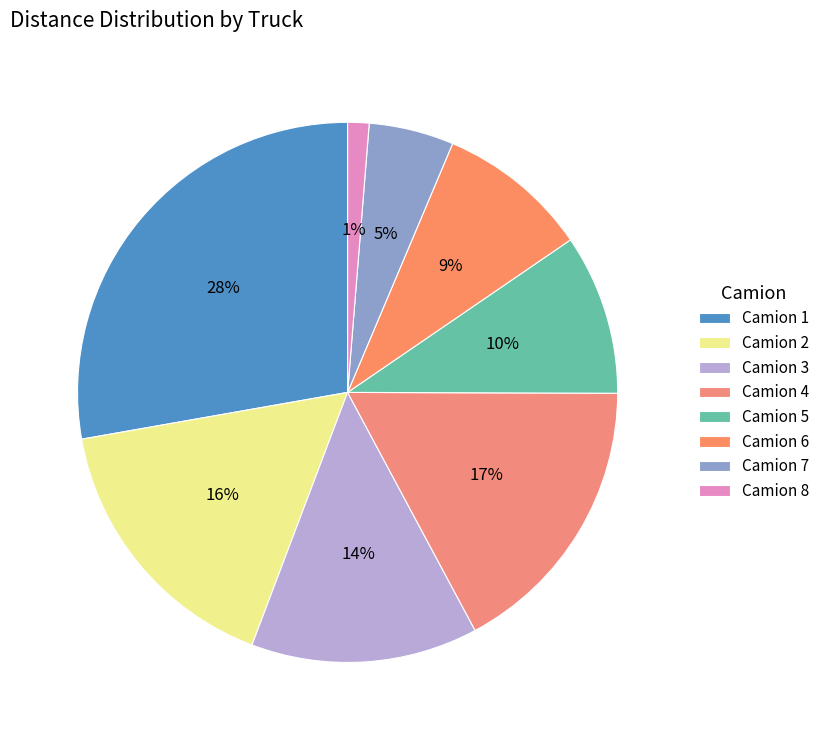

To the nearest percent, what percentage of the pie is Camion 4?

17%